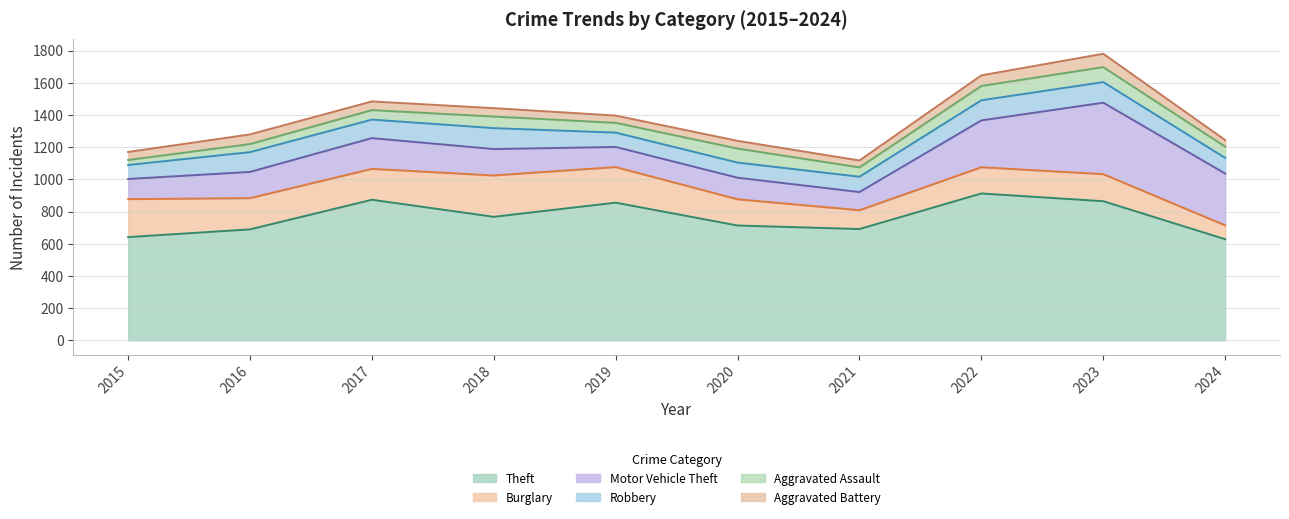

At which category does the chart reach its minimum across all series?

2015